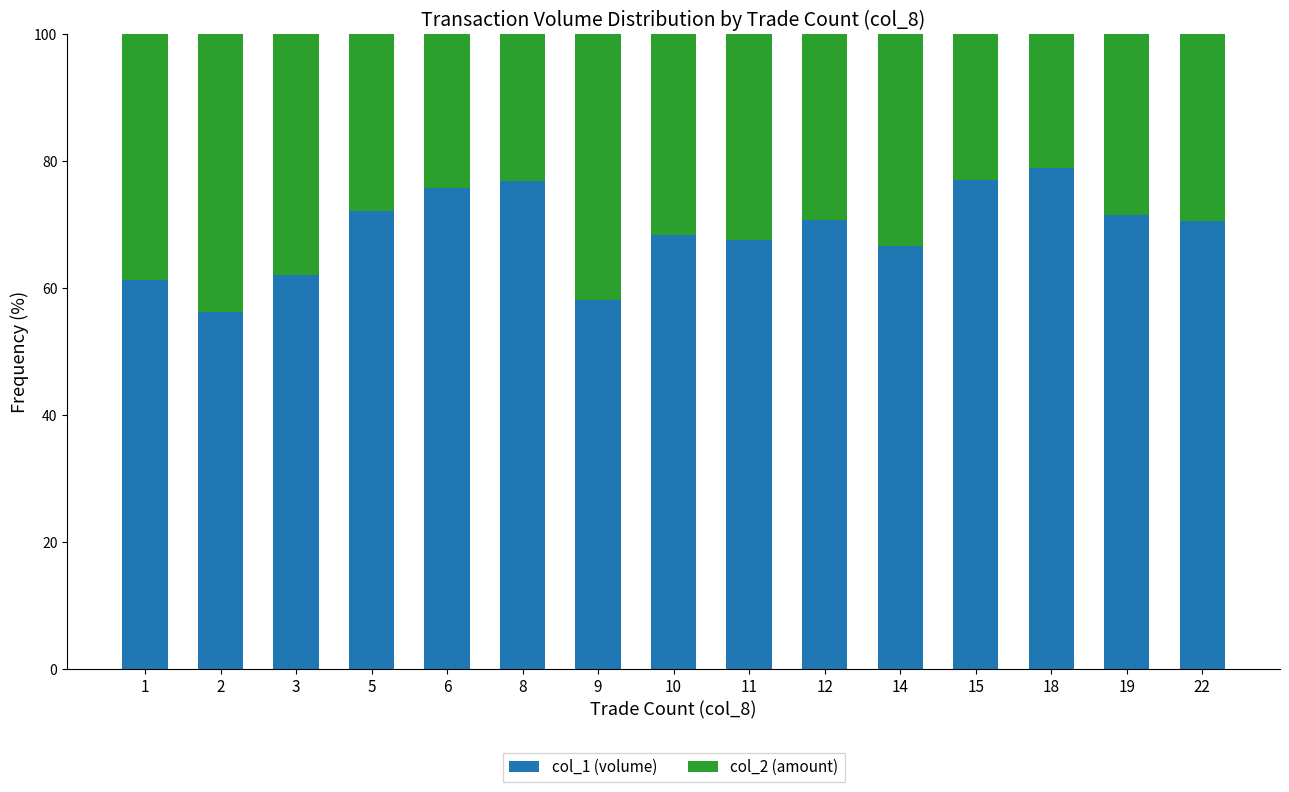

What is the difference between the maximum and minimum values in the col_1 (volume) series?

22.6